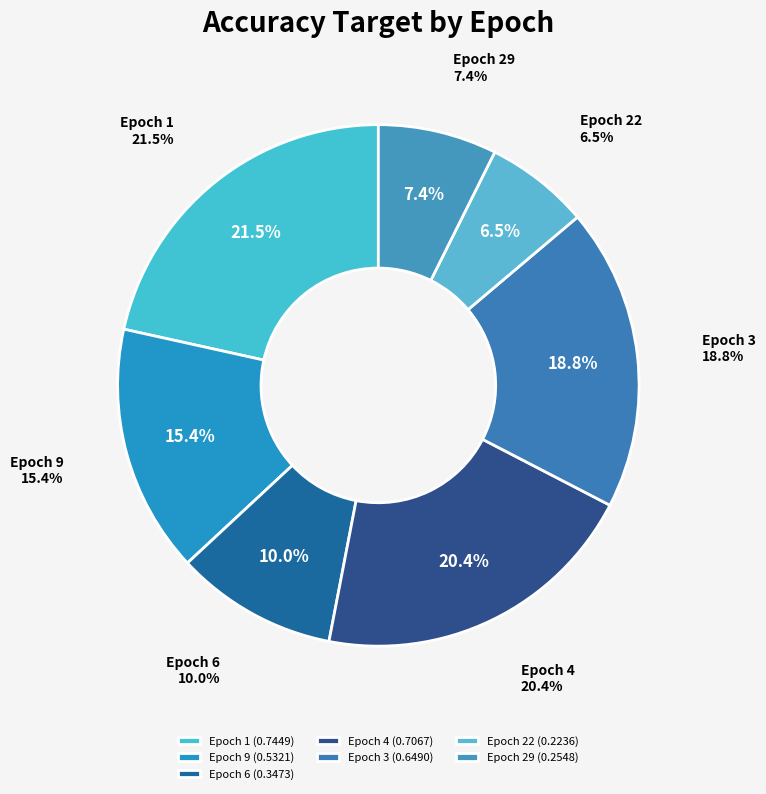

Which has a higher value, Epoch 3 or Epoch 9?

Epoch 3